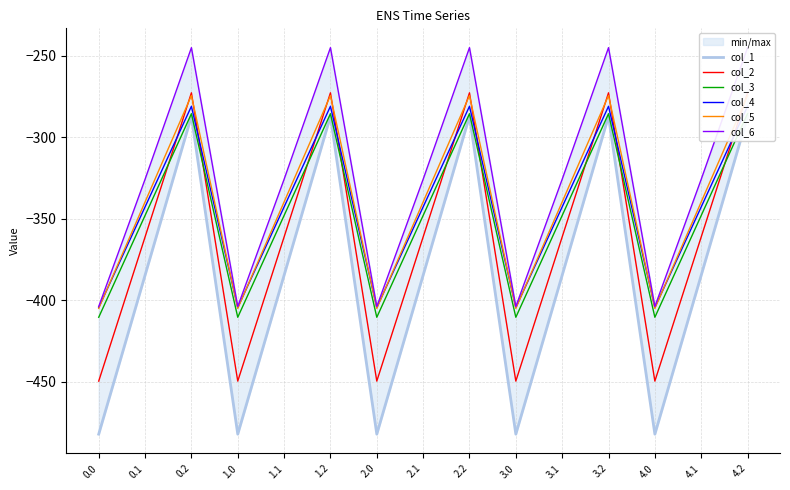

List the labels in order of col_3 value, largest first.

0.2, 1.2, 2.2, 3.2, 4.2, 0.1, 1.1, 2.1, 3.1, 4.1, 0.0, 1.0, 2.0, 3.0, 4.0